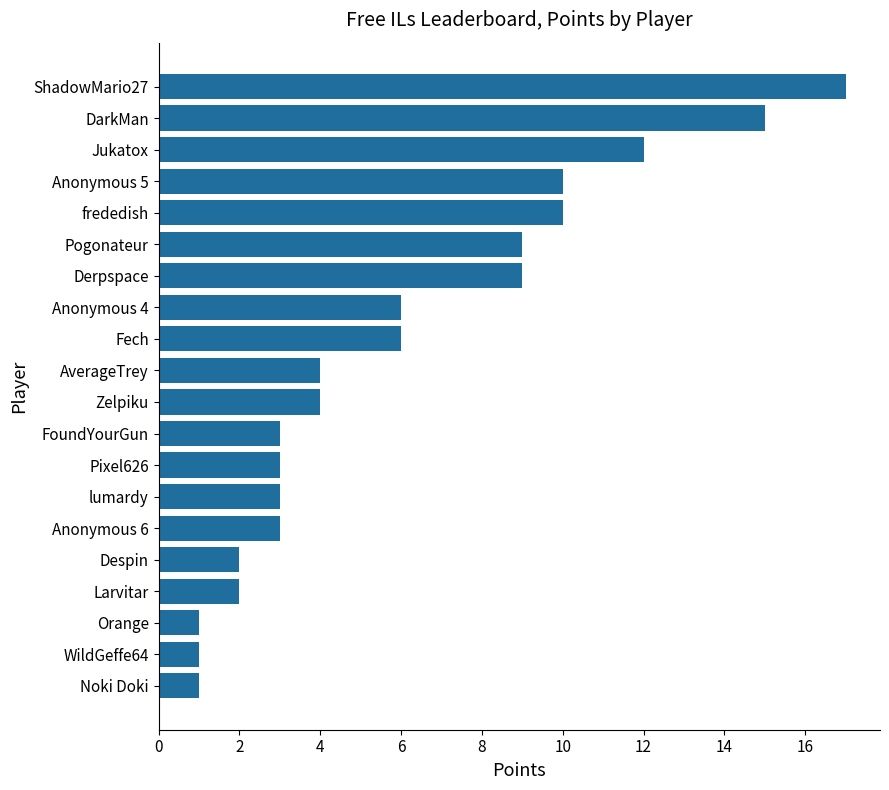

The chart shows a value of 0 at Noki Doki. True or false?

False